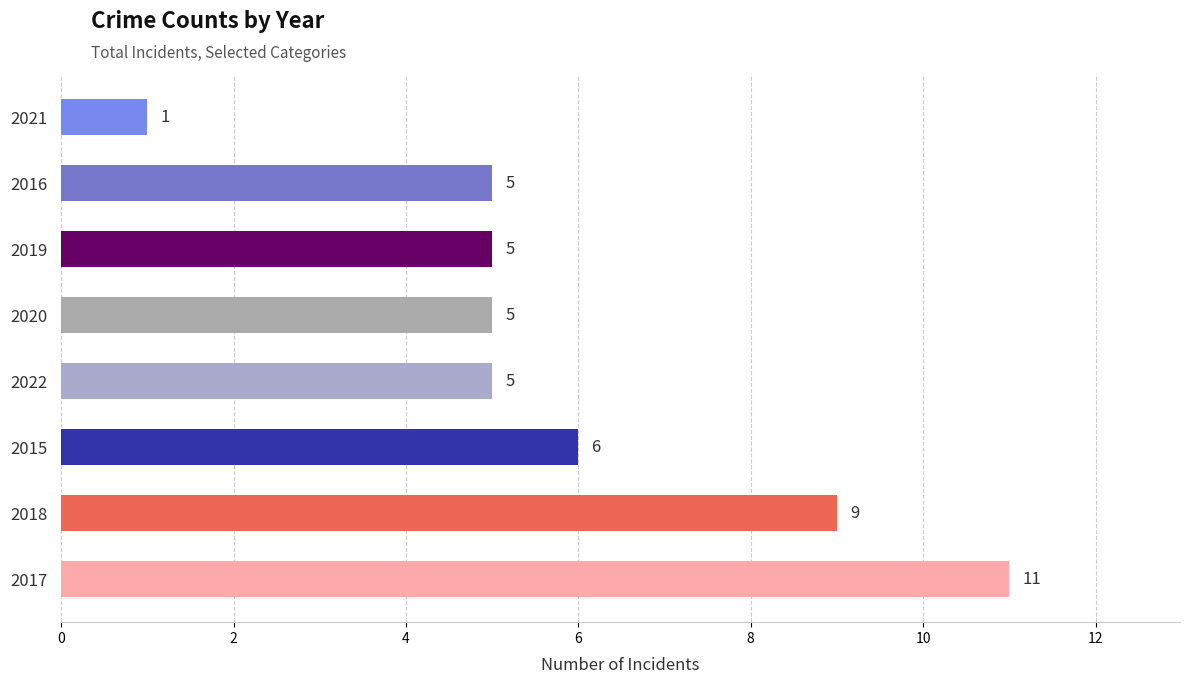

At which label is the value closest to 6?

2015